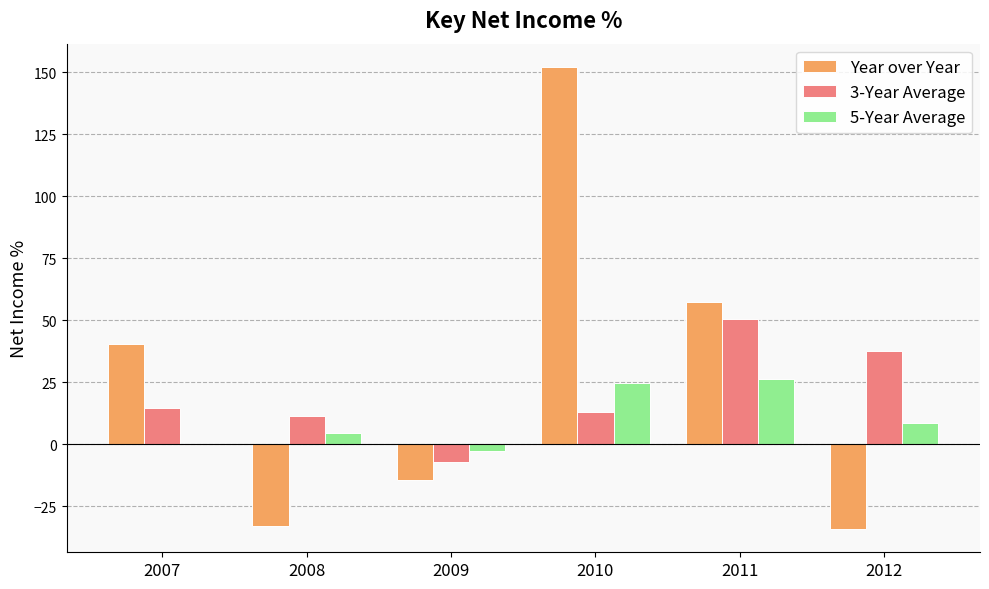

How many values in 3-Year Average are above zero?

5